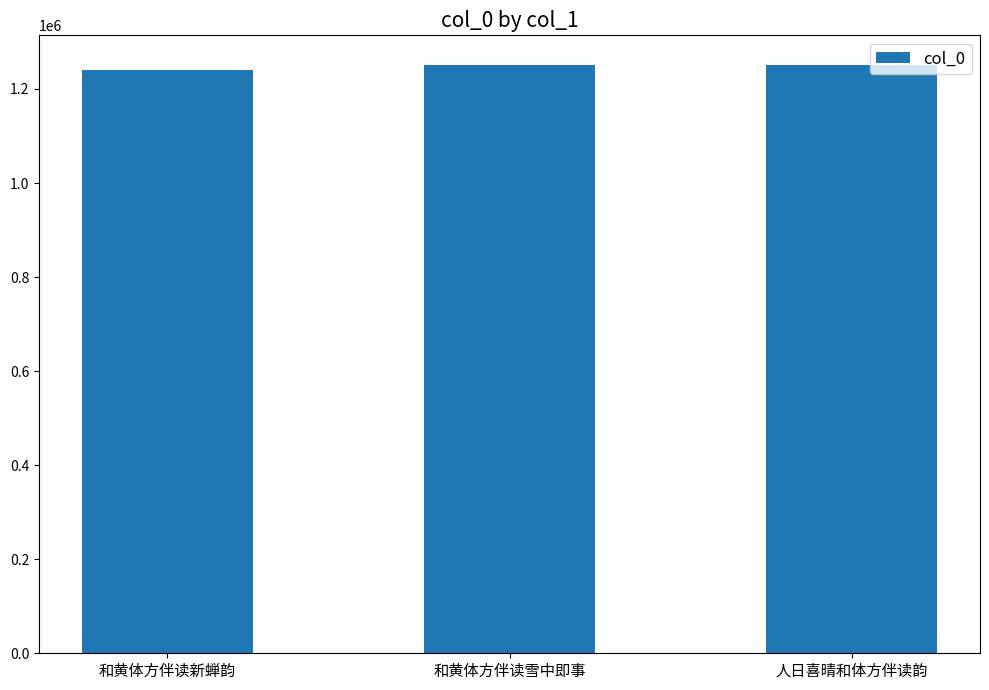

Approximately how many times larger is the value at 人日喜晴和体方伴读韵 compared to 和黄体方伴读雪中即事?

1.0